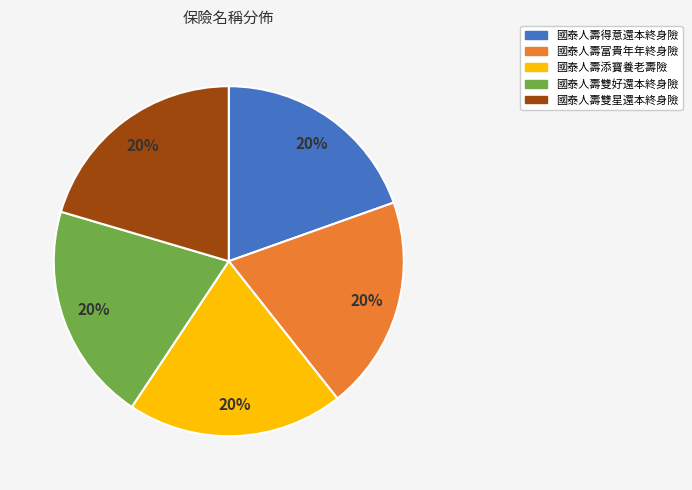

Do 國泰人壽得意還本終身險 and 國泰人壽添寶養老壽險 together represent more than half of the pie?

No